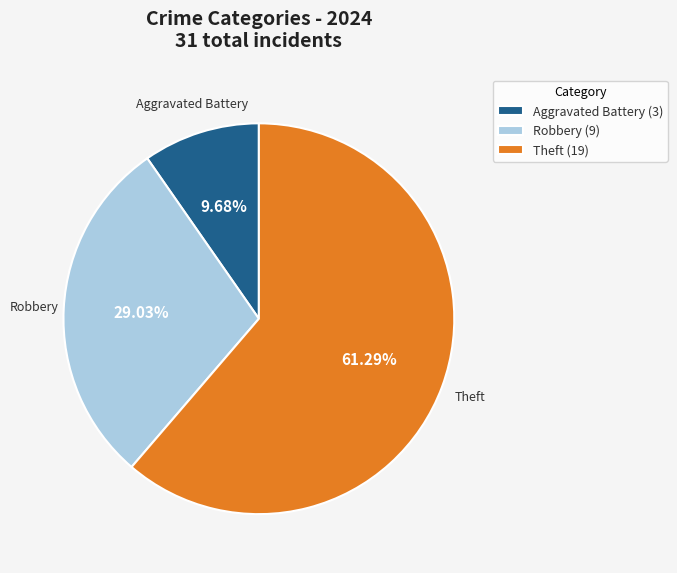

Which has a higher value, Robbery or Aggravated Battery?

Robbery